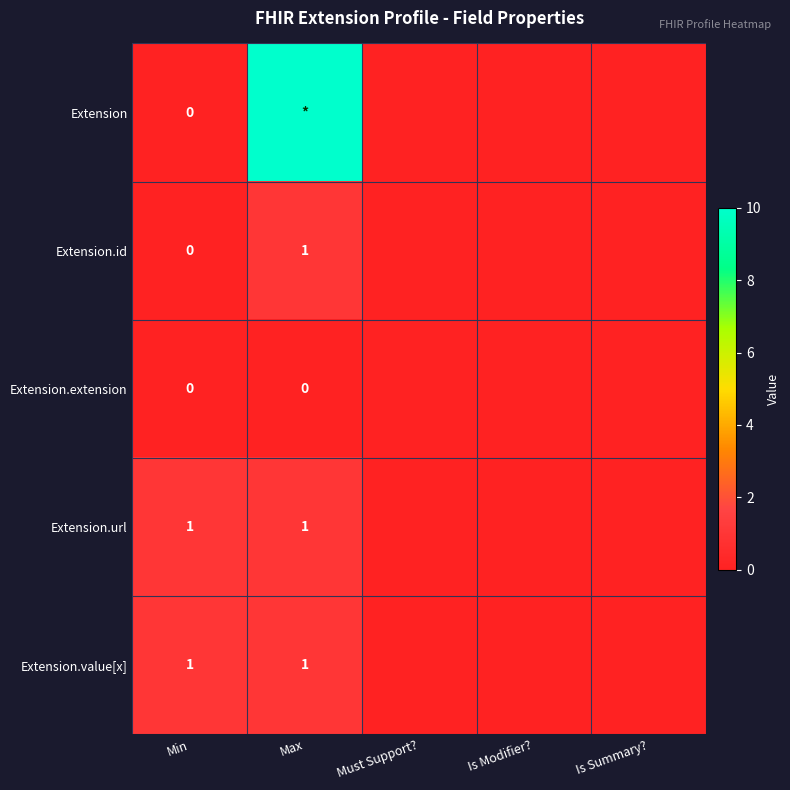

The value of Extension.url at Min is 1. True or false?

True